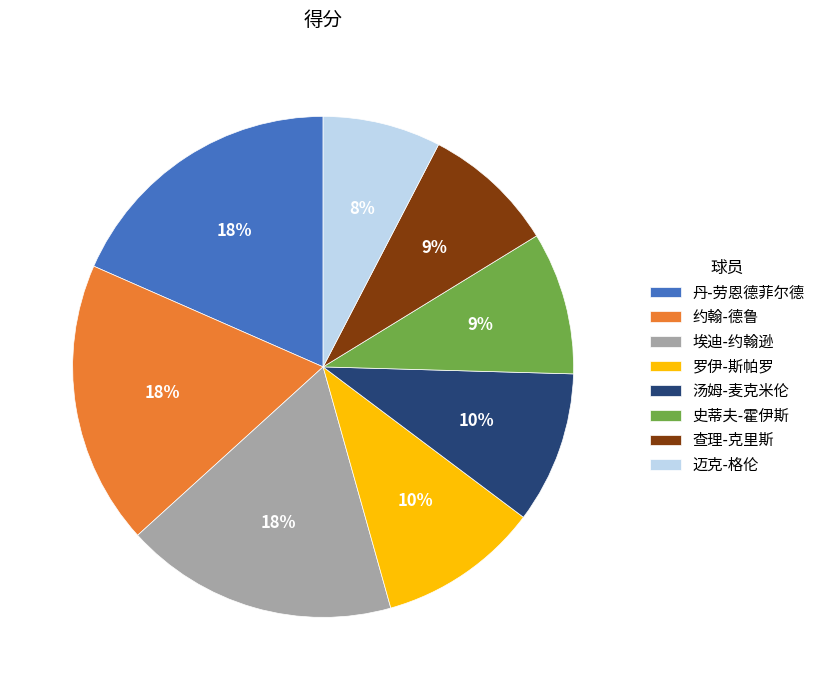

What is the smallest slice in the pie chart?

迈克-格伦